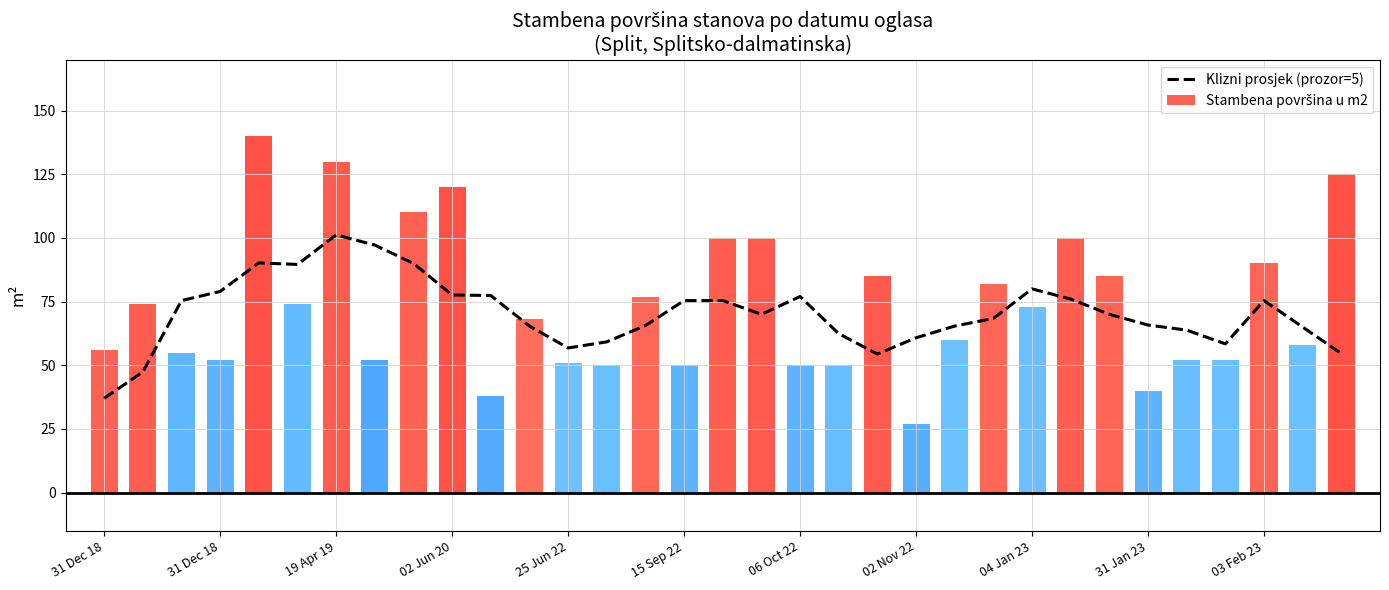

What is the approximate value at 31 Dec 18?

47.4